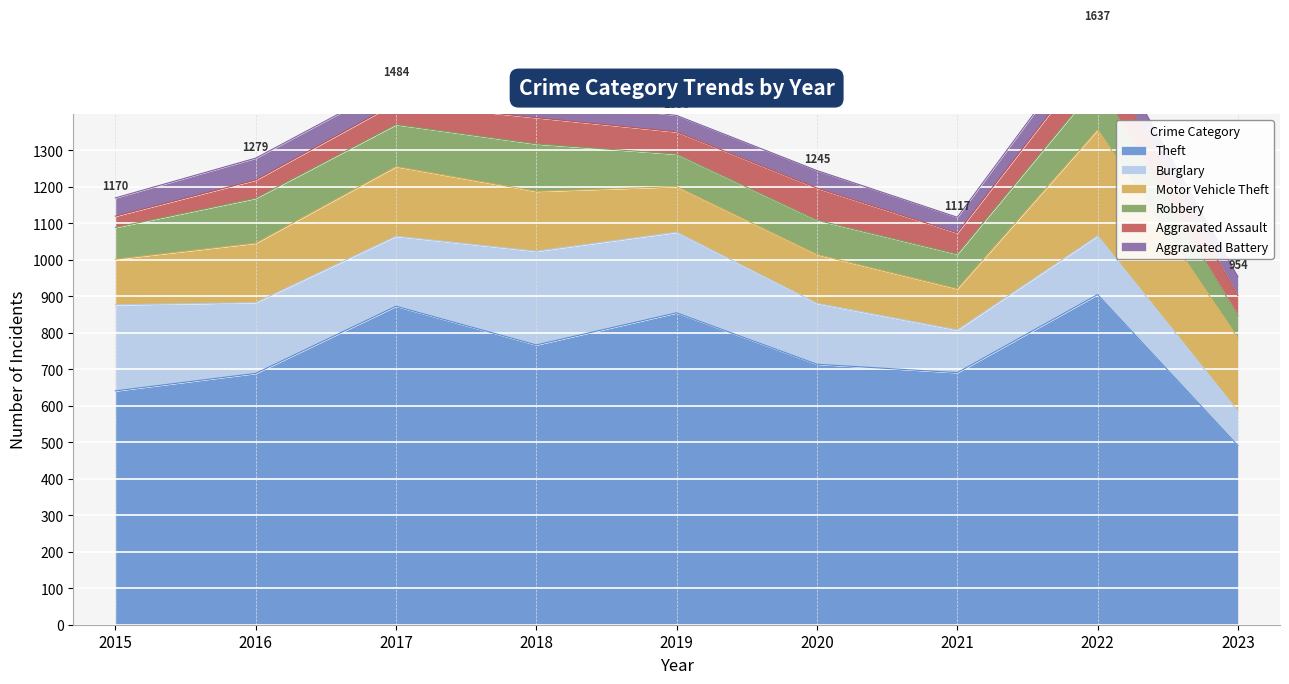

What is the difference between the second highest and second lowest values in the Burglary series?

119